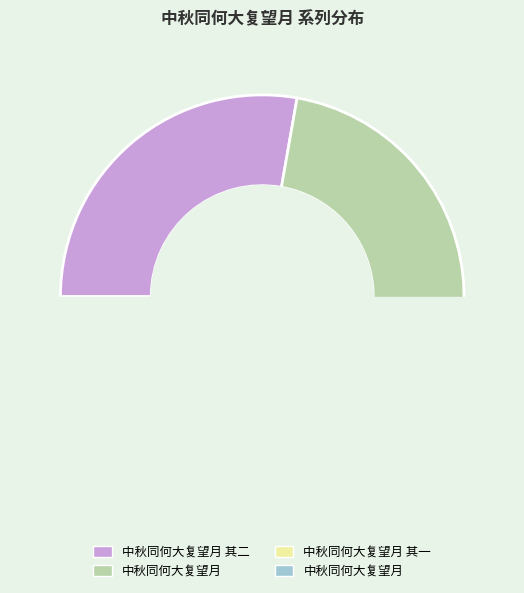

How many slices are in this pie chart?

4